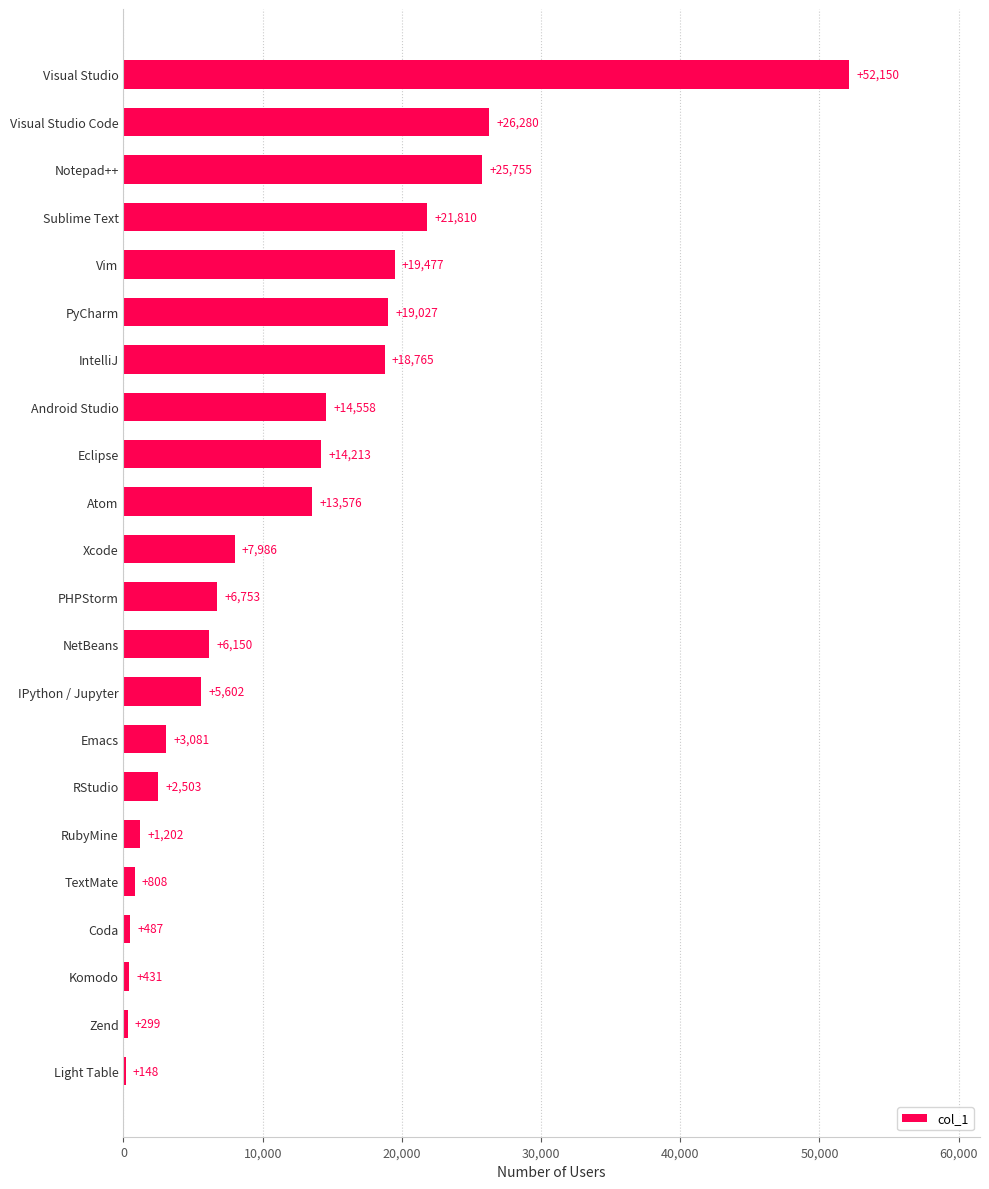

Which category has the highest value across all series?

Visual Studio